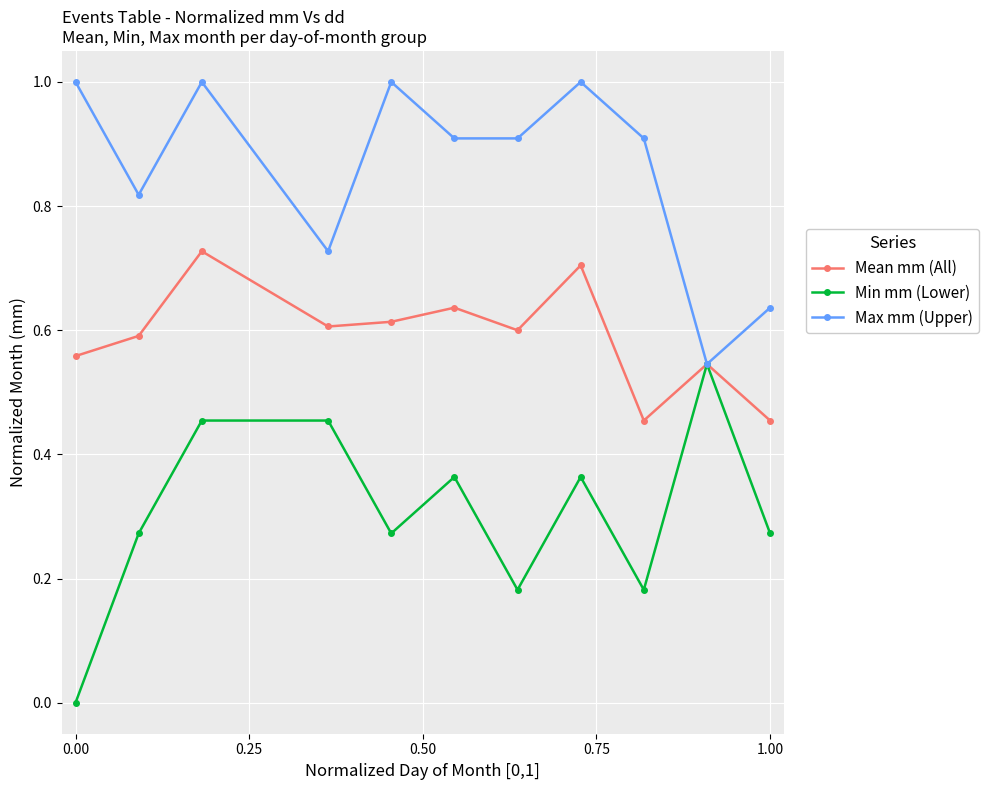

Rank the series by their average value, from highest to lowest.

Max mm (Upper), Mean mm (All), Min mm (Lower)